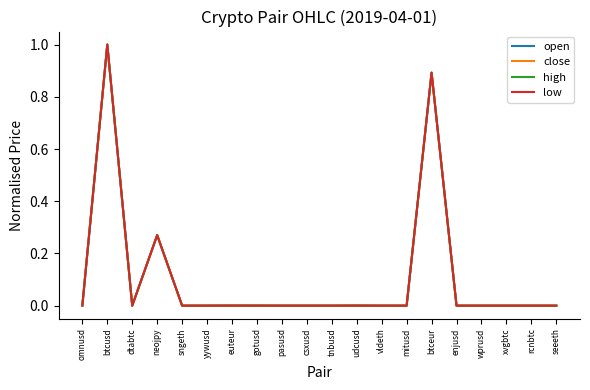

True or false: open has a value of -0.5 at dtabtc.

False